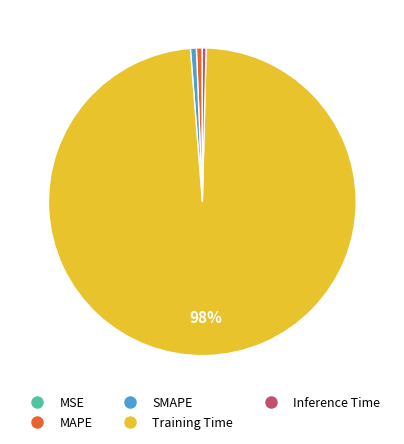

Is the sum of SMAPE and Training Time greater than half?

Yes